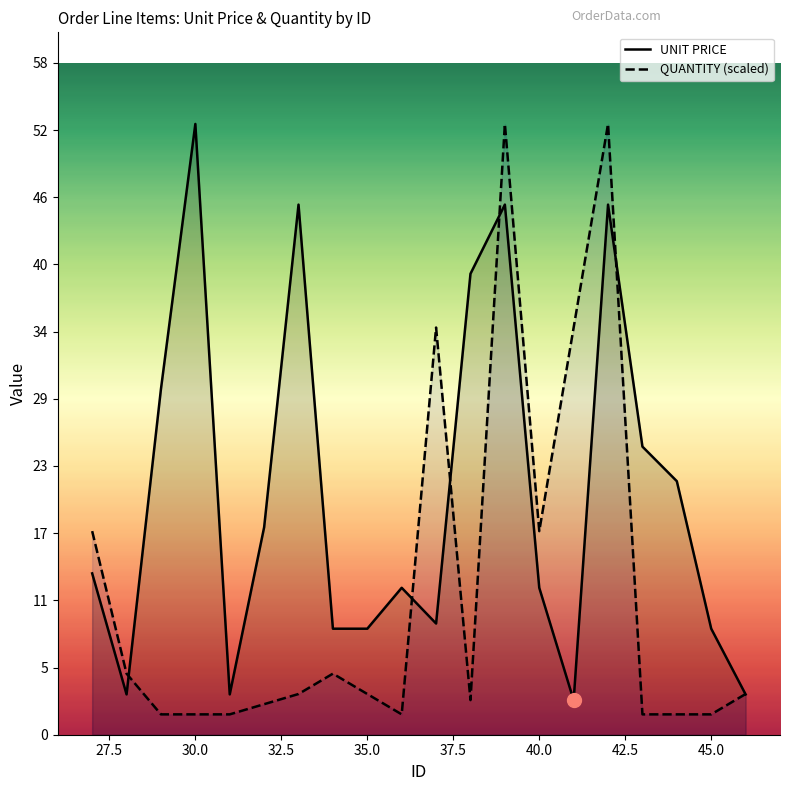

True or false: UNIT PRICE has a value of 3.0 at 37.

False